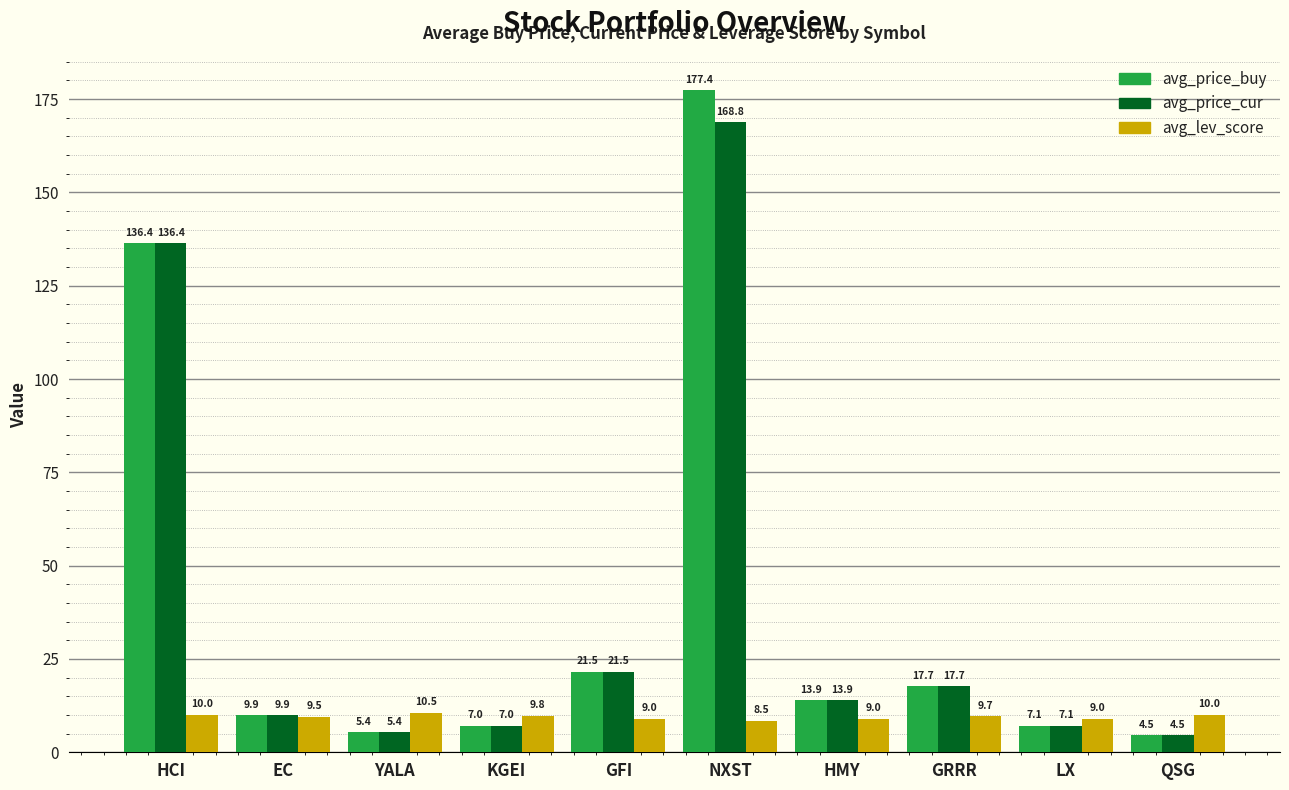

At which category is the sum across all series the highest?

NXST